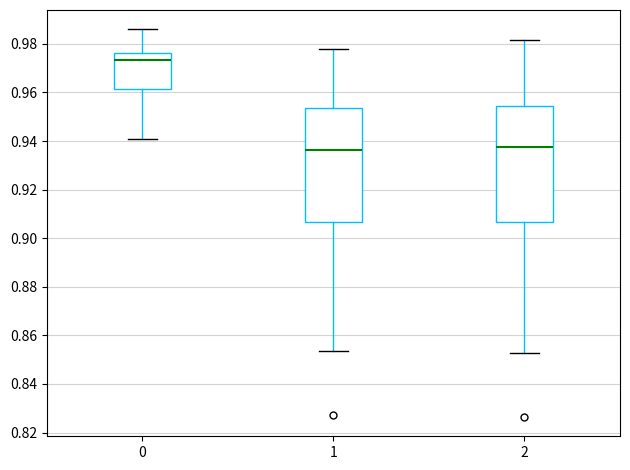

Where is the upper edge of the box at x = 2 on the y-axis? The values are not printed on the chart, so give them approximately, as read against the axis.

0.954